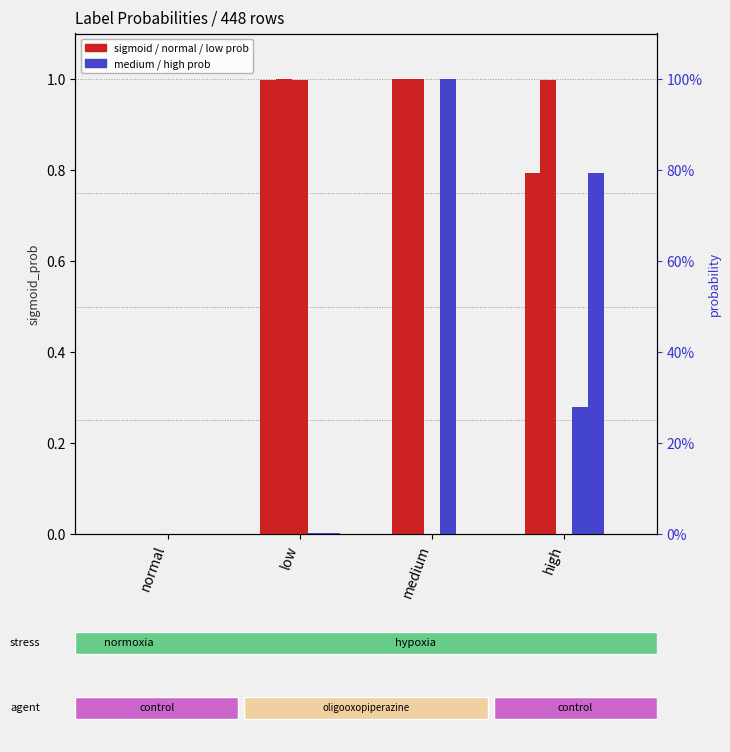

Rank the categories by prob_medium value from lowest to highest.

normal, low, high, medium